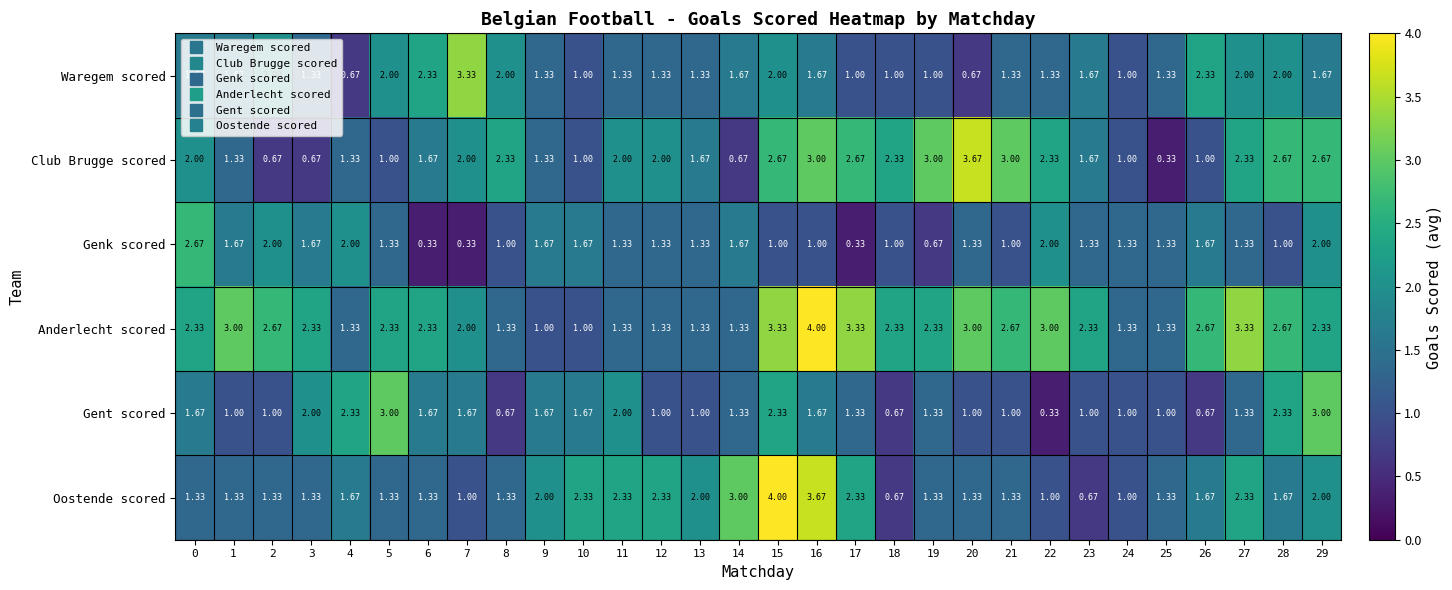

Which series has the widest spread of values?

Club Brugge scored